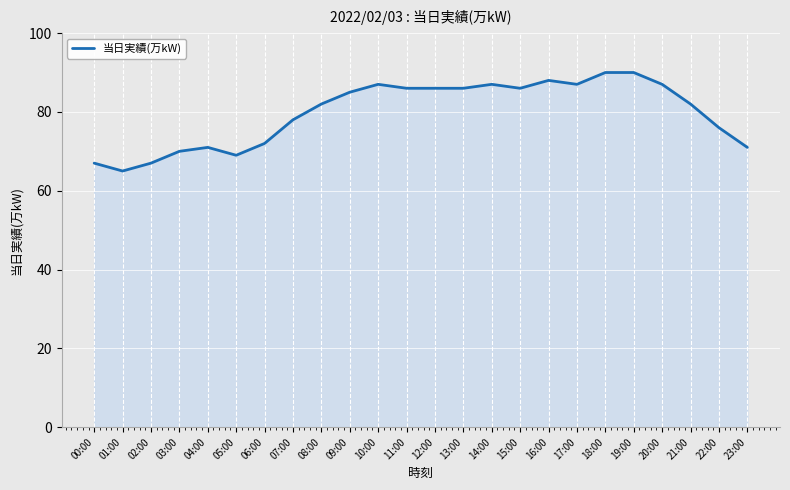

What is the minimum value shown in the chart?

65